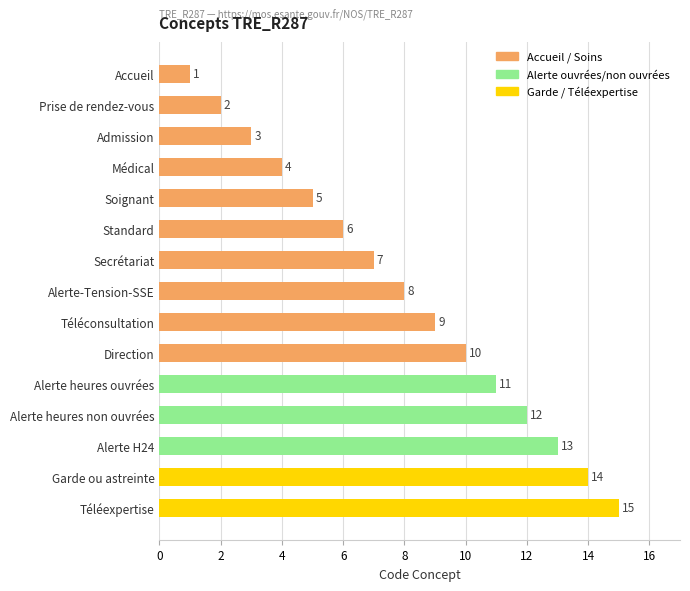

The value at Alerte H24 is 13. True or false?

True